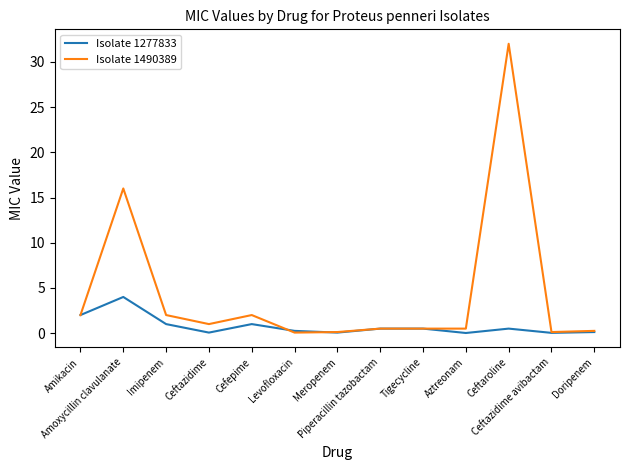

Which series has the largest total across all categories?

Isolate 1490389